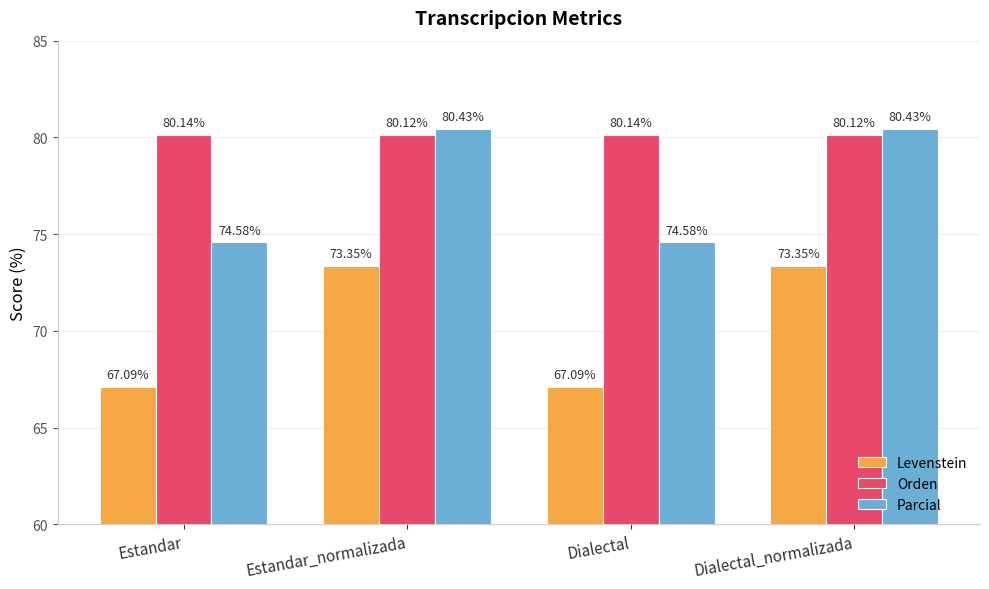

Are the bars horizontal?

No